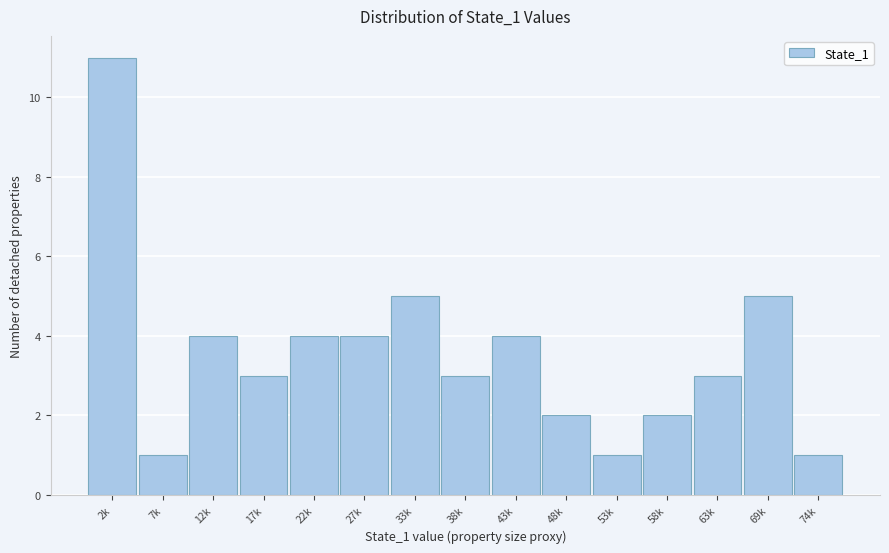

Reading left to right, transcribe all the data shown in this chart.

2k=11	7k=1	12k=4	17k=3	22k=4	27k=4	33k=5	38k=3	43k=4	48k=2	53k=1	58k=2	63k=3	69k=5	74k=1